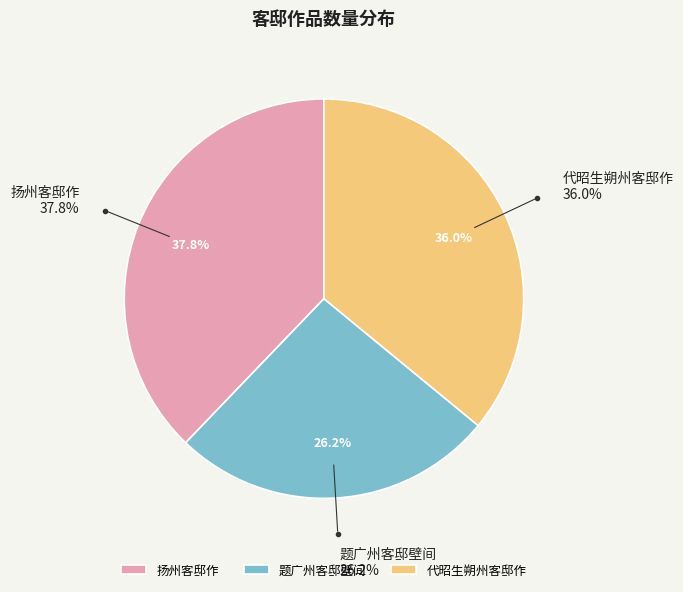

Count the number of slices in the pie.

3